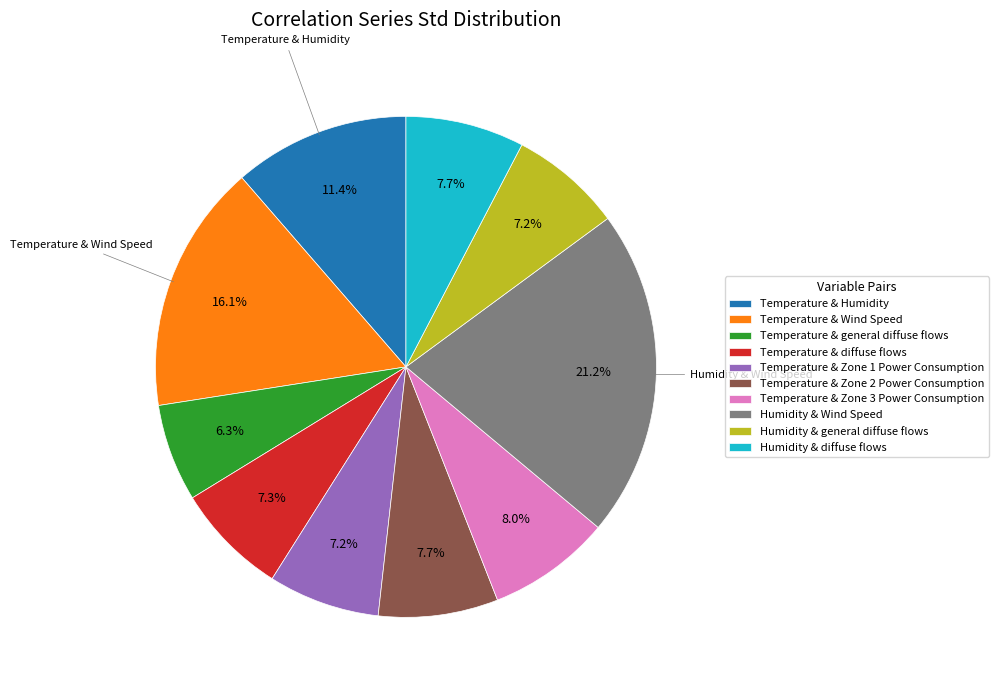

To the nearest percent, what is the difference between the largest and smallest slice percentages?

15%